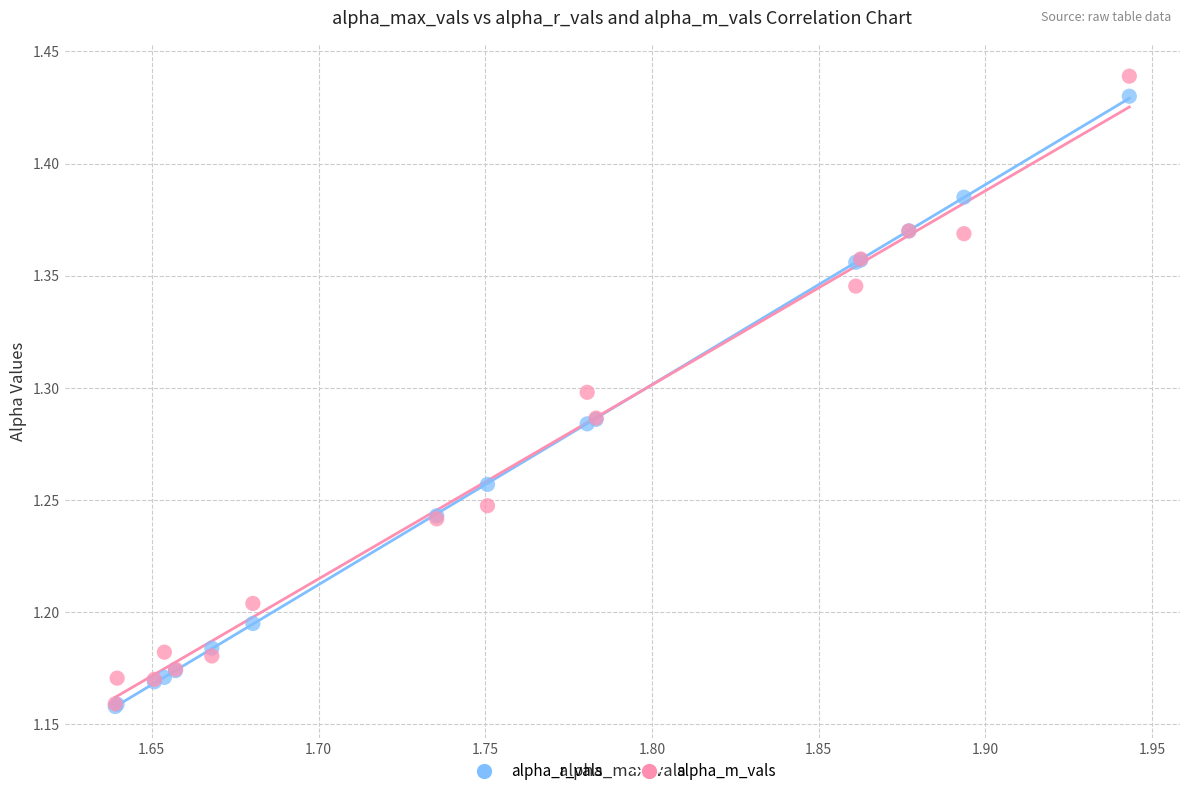

What are all the series names shown in the legend?

alpha_r_vals, alpha_m_vals